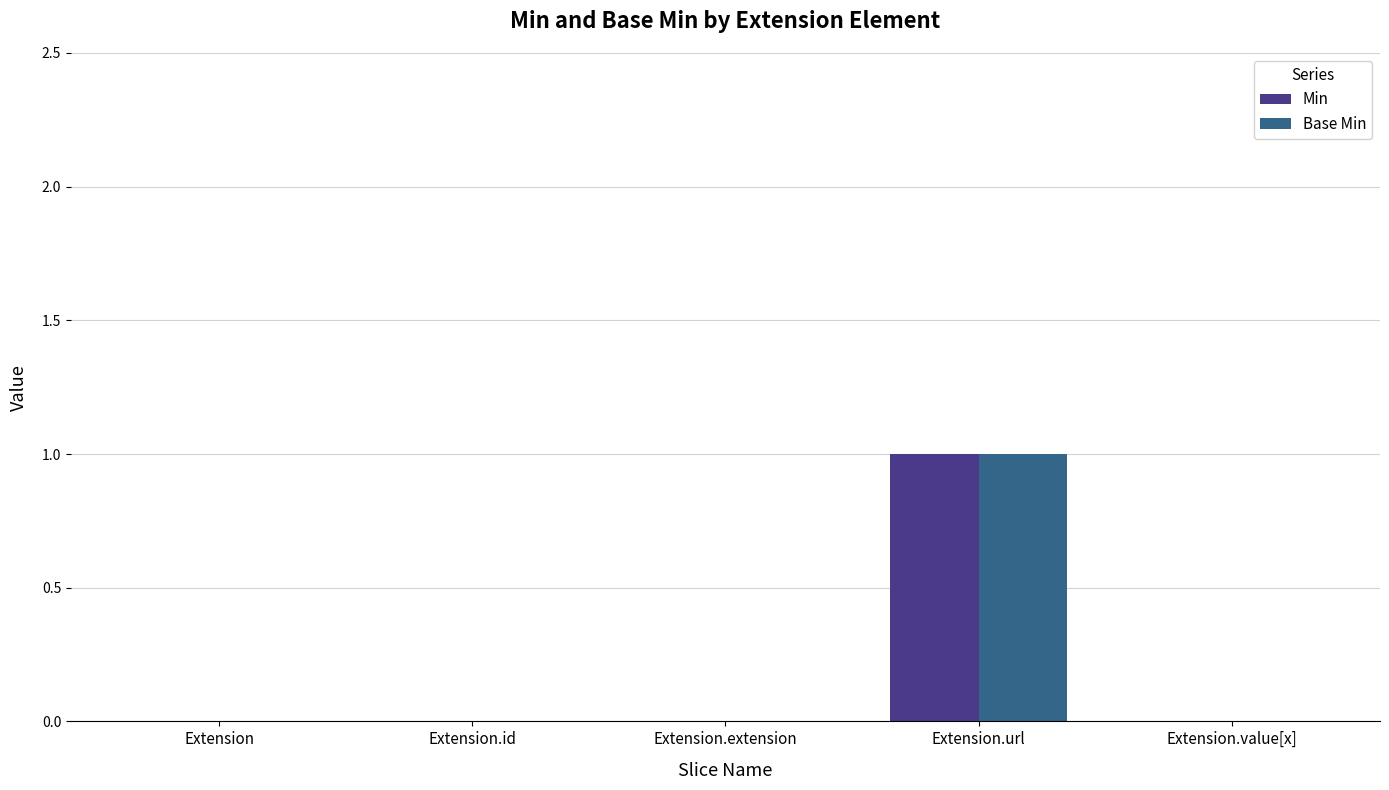

Is the value of Base Min at Extension.url greater than the value of Min at Extension?

Yes